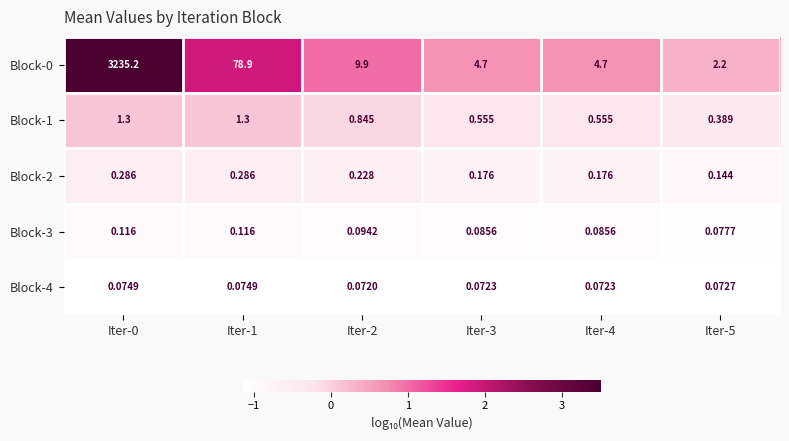

Is the value of Block-0 at Iter-0 greater than the value of Block-4 at Iter-4?

Yes